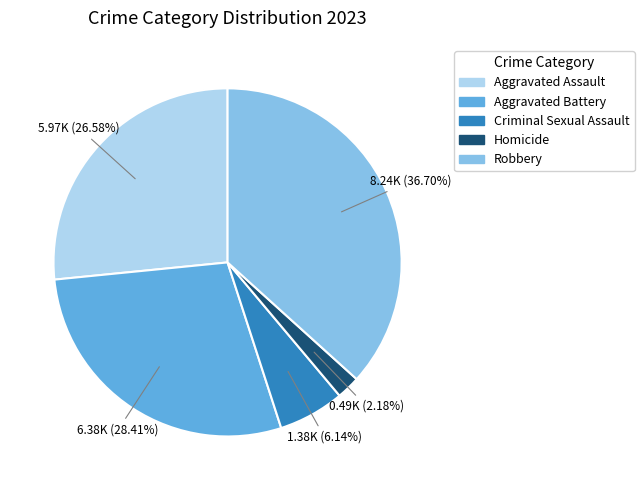

To the nearest percent, what percentage of the pie is Aggravated Assault?

27%